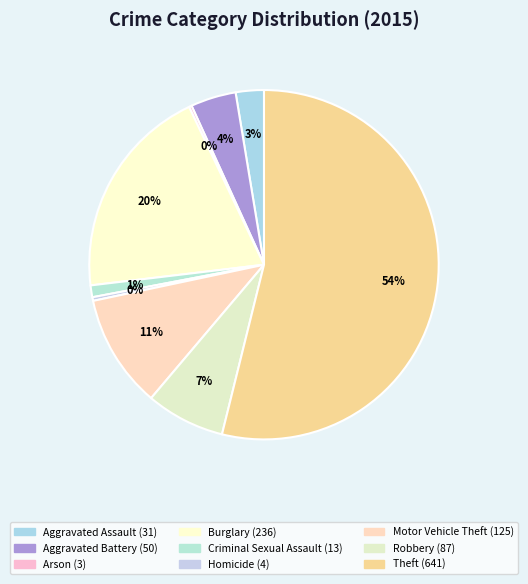

Between Motor Vehicle Theft and Aggravated Assault, which is larger?

Motor Vehicle Theft